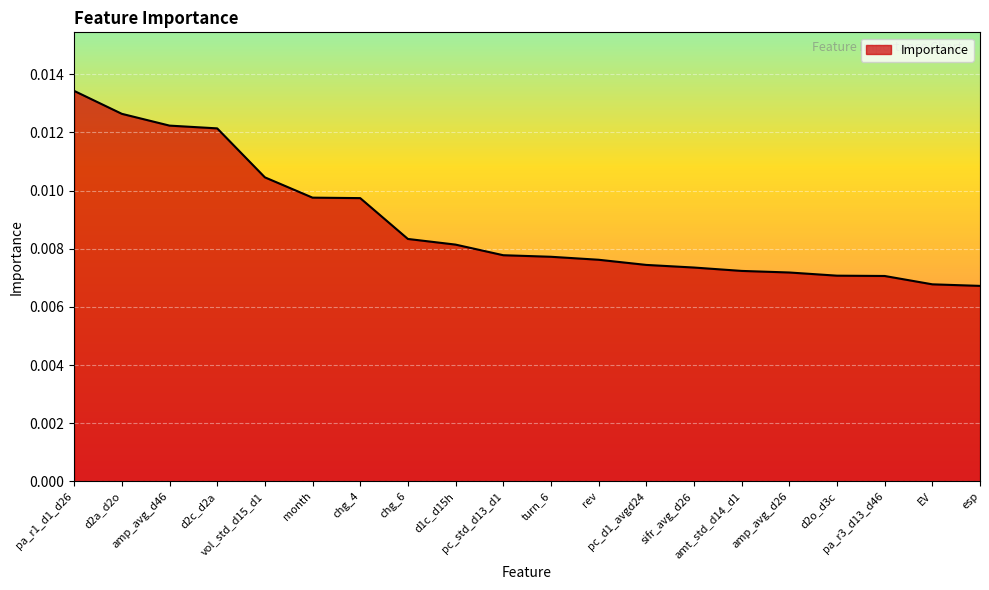

Does the chart have visible grid lines?

Yes